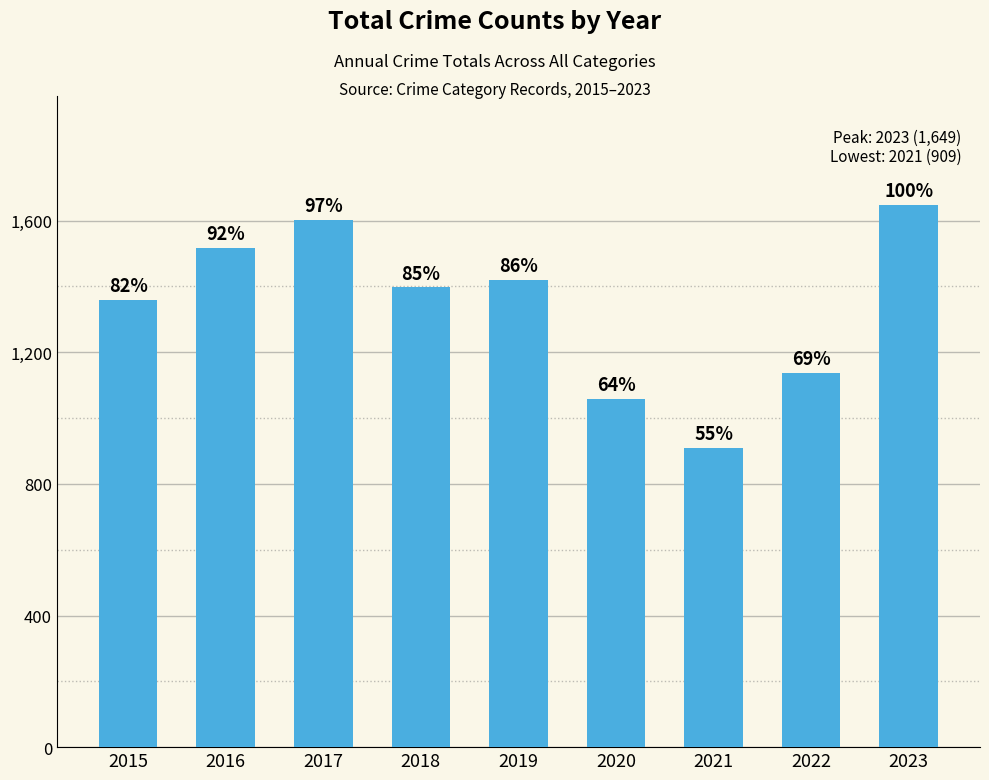

What is the value of the 1st bar from the left?

1360